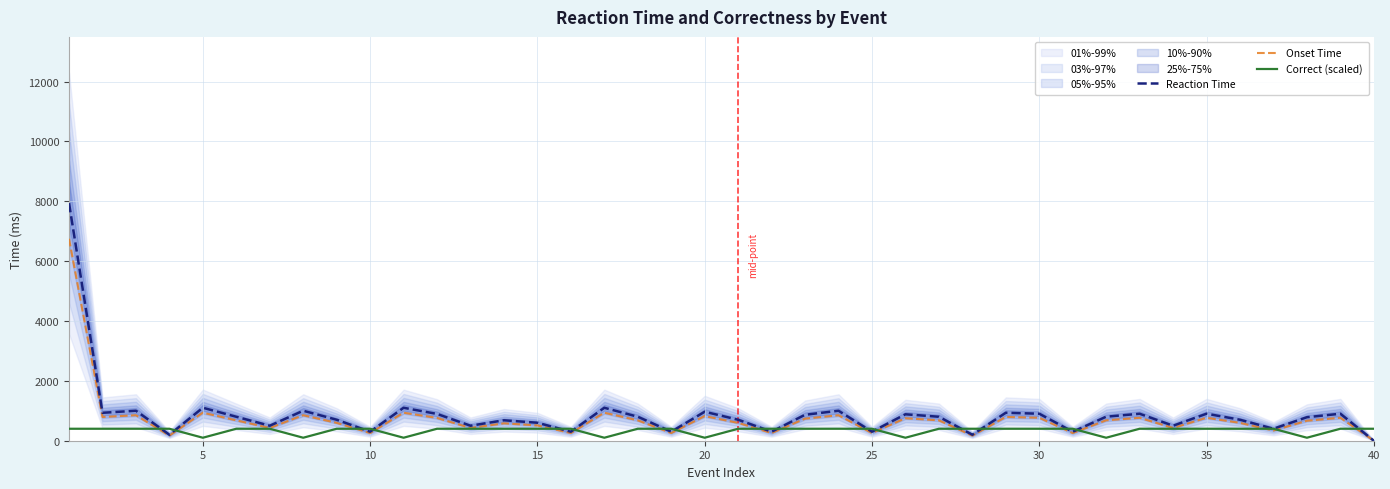

What is the spread (max minus min) of values at 20?

1002.0